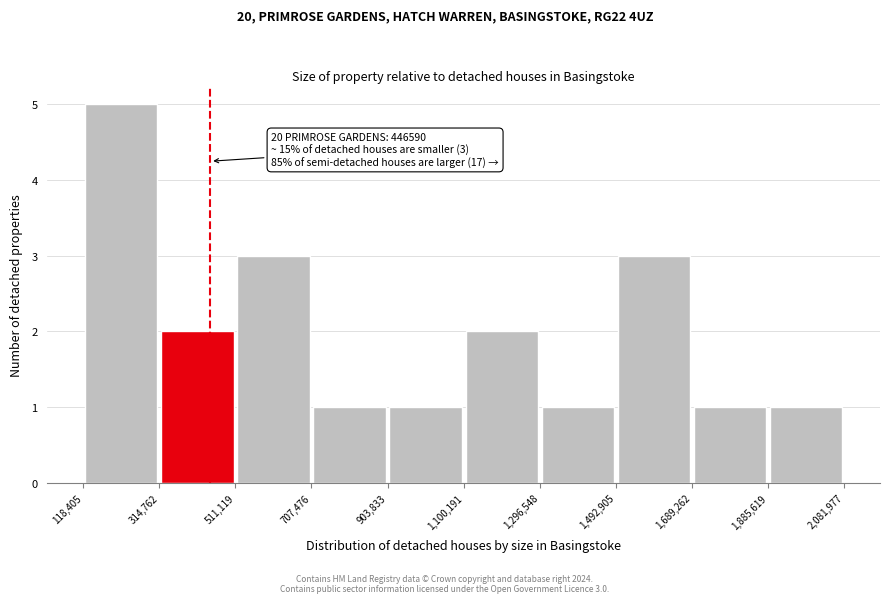

Over which range of the x-axis is the bar tallest?

118,405 to 314,762